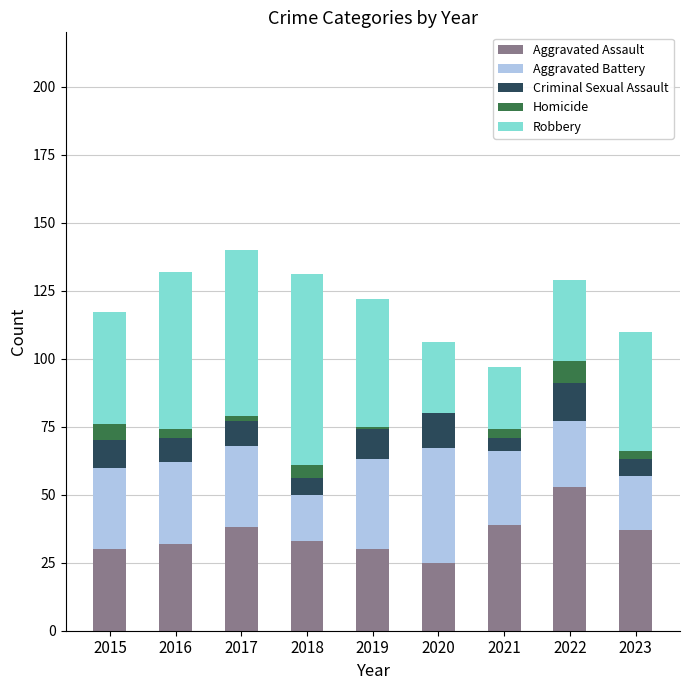

What is the total value across all series at 2021?

97